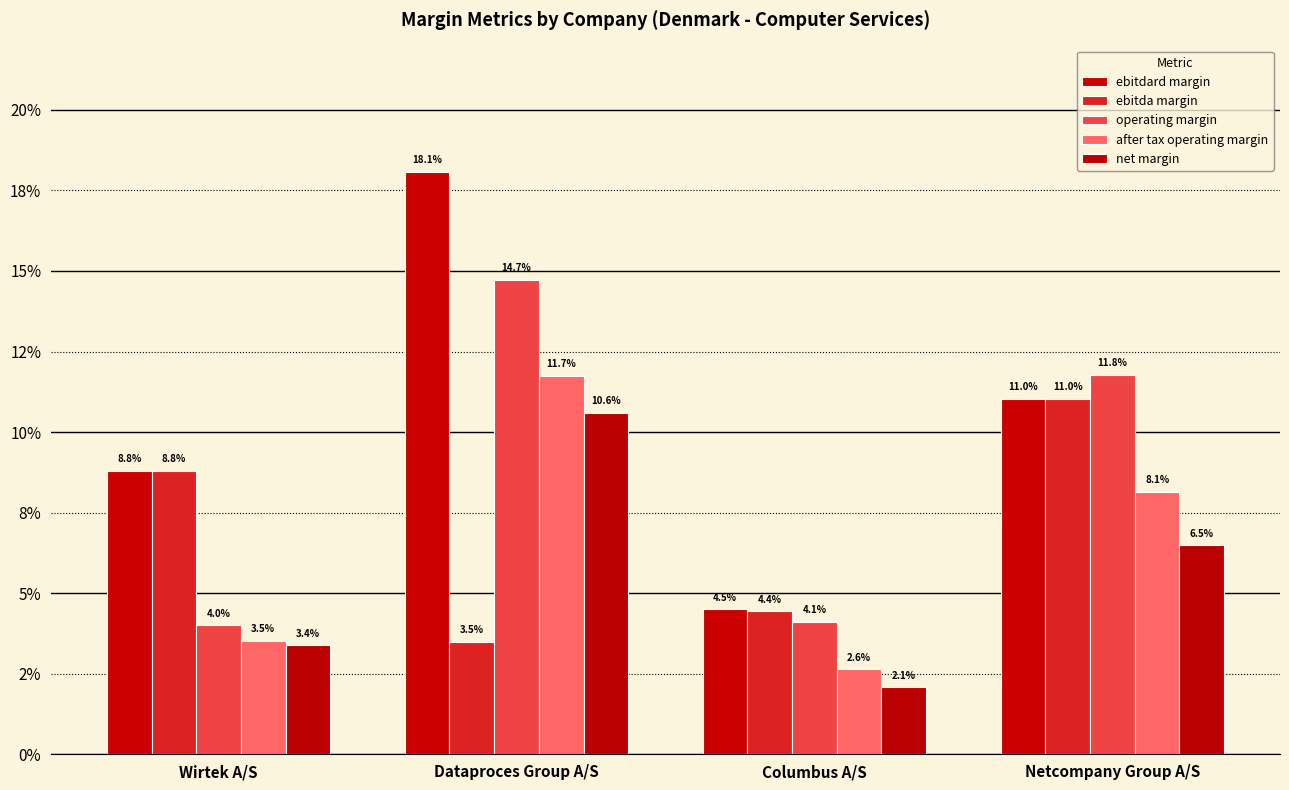

What is the average value of the operating margin series?

0.1